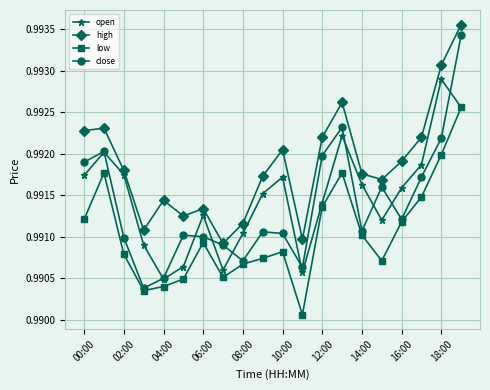

True or false: low and high cross at least once.

False